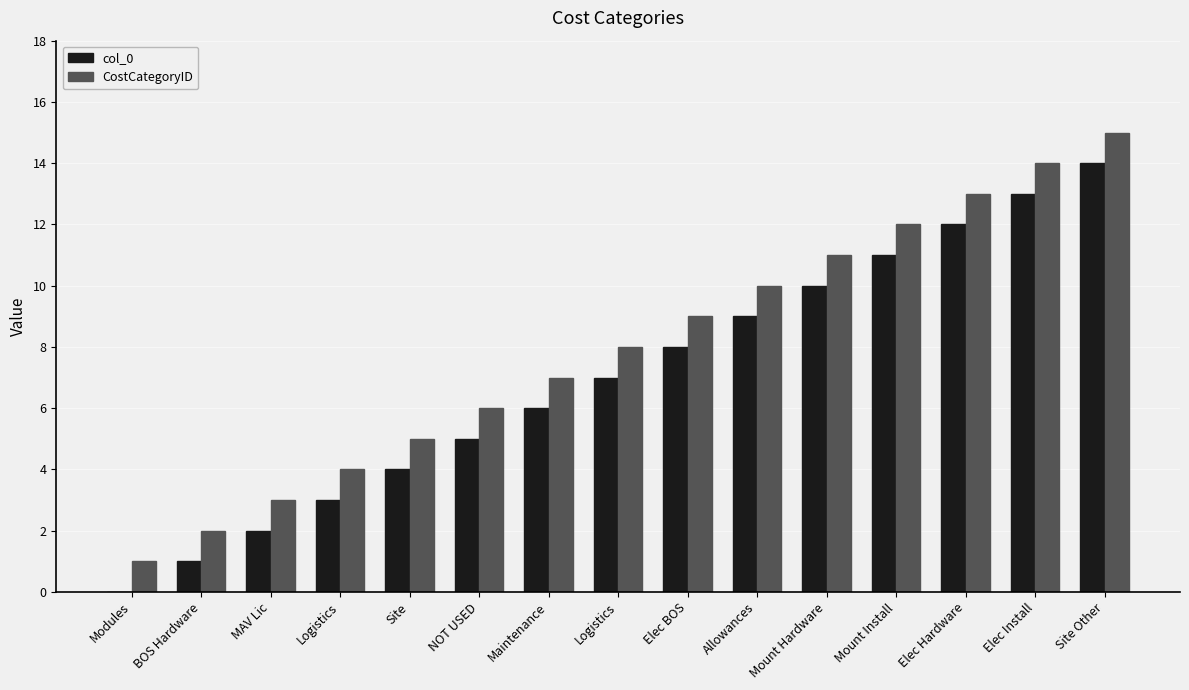

What is the greatest value displayed?

15